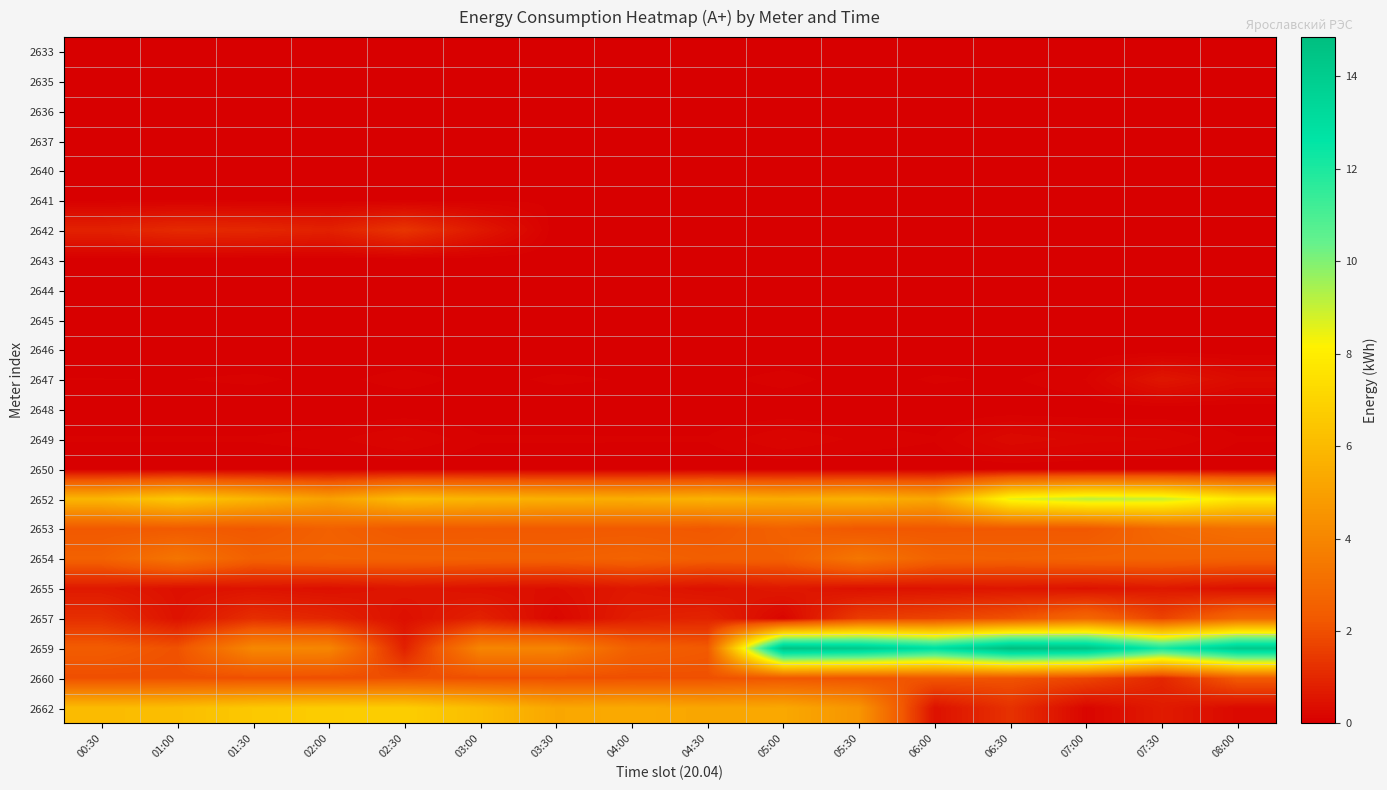

What is the spread (max minus min) of values at 08:00?

14.2